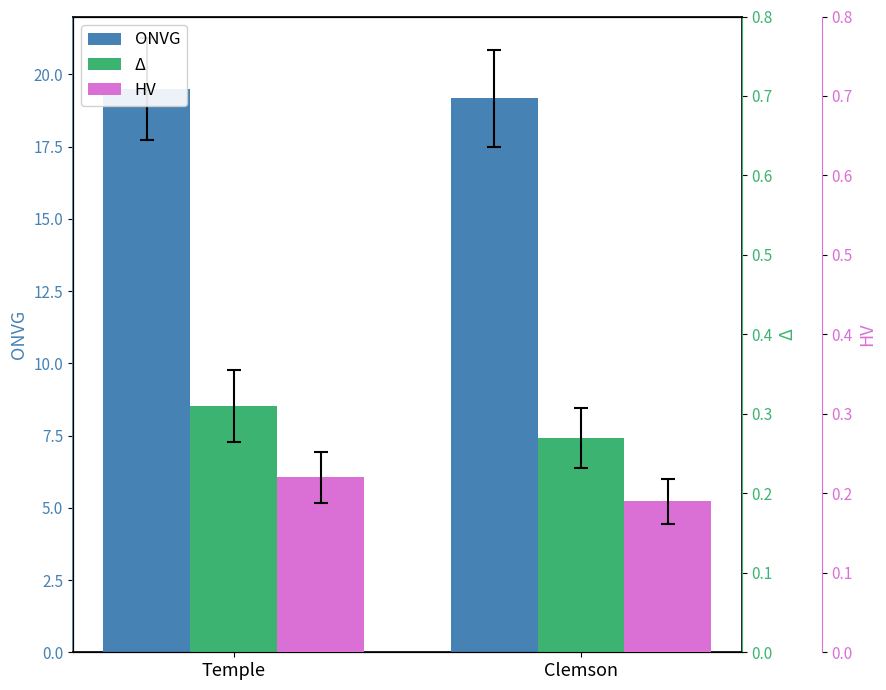

What are all the series names shown in the legend?

ONVG, Δ, HV